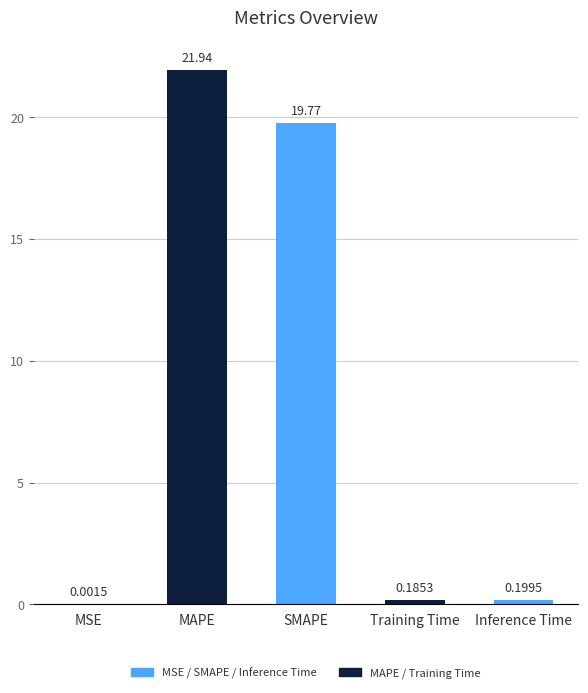

What is the average value?

8.4